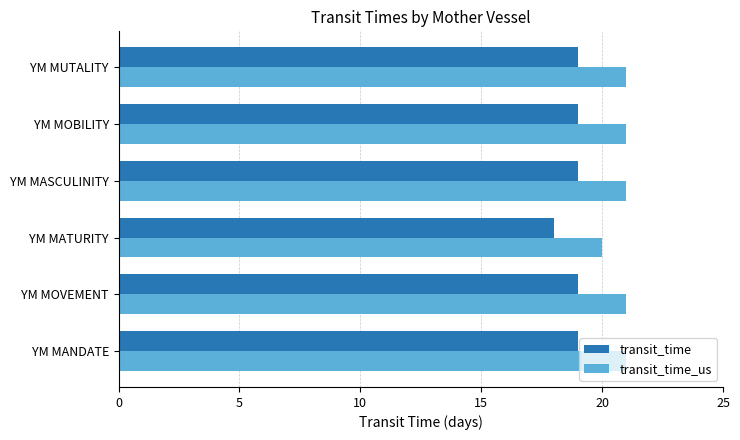

What is the difference between the maximum and minimum values in the transit_time_us series?

1